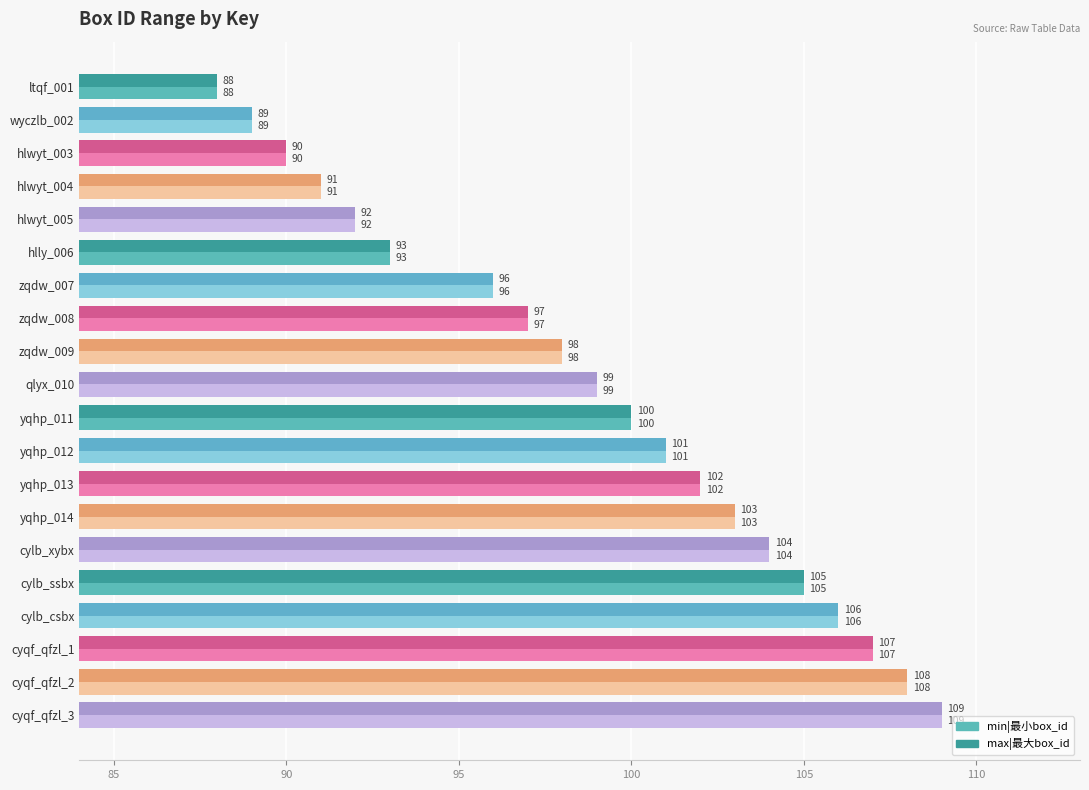

What is the difference between the second highest and minimum values in the max|最大box_id series?

20